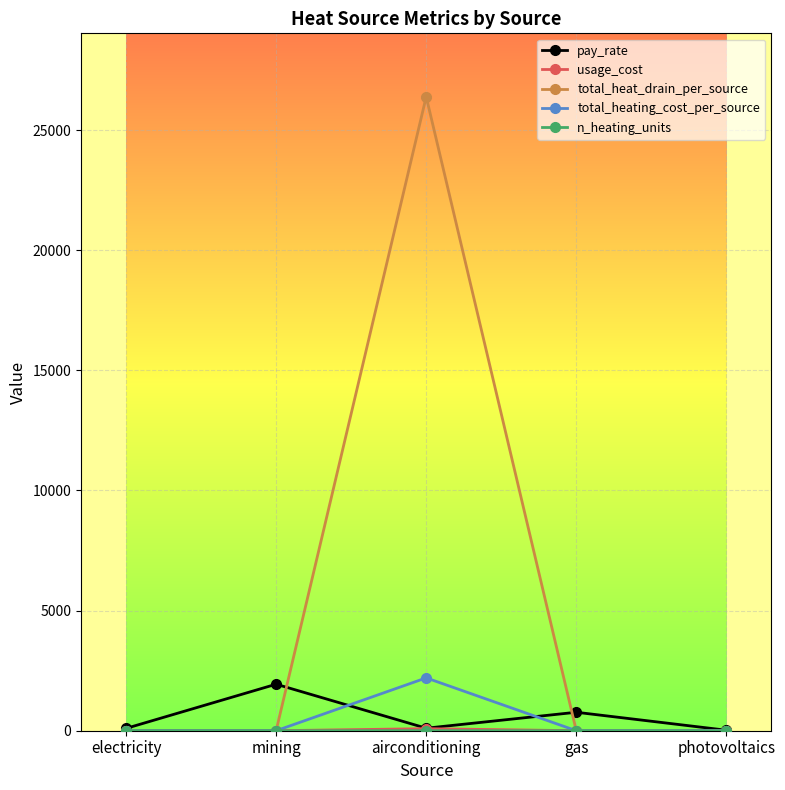

What is the difference between the highest and lowest values at photovoltaics?

20.8